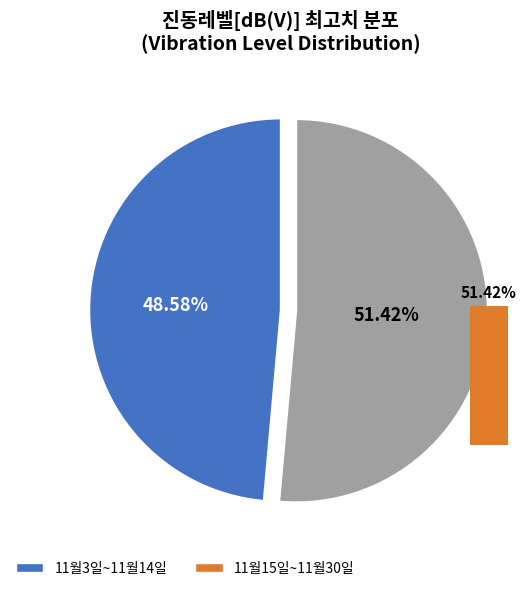

Between 11월7일 and 11월23일, which is larger?

11월23일